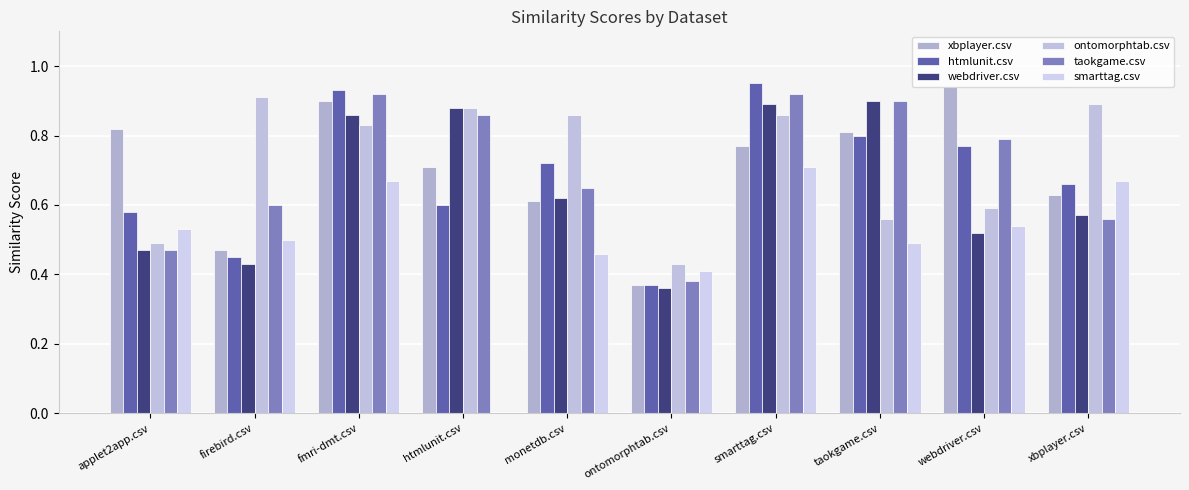

Reading right to left, transcribe all the data shown in this chart.

xbplayer.csv: xbplayer.csv=0.6	webdriver.csv=0.9	taokgame.csv=0.8	smarttag.csv=0.8	ontomorphtab.csv=0.4	monetdb.csv=0.6	htmlunit.csv=0.7	fmri-dmt.csv=0.9	firebird.csv=0.5	applet2app.csv=0.8
htmlunit.csv: xbplayer.csv=0.7	webdriver.csv=0.8	taokgame.csv=0.8	smarttag.csv=0.9	ontomorphtab.csv=0.4	monetdb.csv=0.7	htmlunit.csv=0.6	fmri-dmt.csv=0.9	firebird.csv=0.5	applet2app.csv=0.6
webdriver.csv: xbplayer.csv=0.6	webdriver.csv=0.5	taokgame.csv=0.9	smarttag.csv=0.9	ontomorphtab.csv=0.4	monetdb.csv=0.6	htmlunit.csv=0.9	fmri-dmt.csv=0.9	firebird.csv=0.4	applet2app.csv=0.5
ontomorphtab.csv: xbplayer.csv=0.9	webdriver.csv=0.6	taokgame.csv=0.6	smarttag.csv=0.9	ontomorphtab.csv=0.4	monetdb.csv=0.9	htmlunit.csv=0.9	fmri-dmt.csv=0.8	firebird.csv=0.9	applet2app.csv=0.5
taokgame.csv: xbplayer.csv=0.6	webdriver.csv=0.8	taokgame.csv=0.9	smarttag.csv=0.9	ontomorphtab.csv=0.4	monetdb.csv=0.7	htmlunit.csv=0.9	fmri-dmt.csv=0.9	firebird.csv=0.6	applet2app.csv=0.5
smarttag.csv: xbplayer.csv=0.7	webdriver.csv=0.5	taokgame.csv=0.5	smarttag.csv=0.7	ontomorphtab.csv=0.4	monetdb.csv=0.5	htmlunit.csv=0.0	fmri-dmt.csv=0.7	firebird.csv=0.5	applet2app.csv=0.5